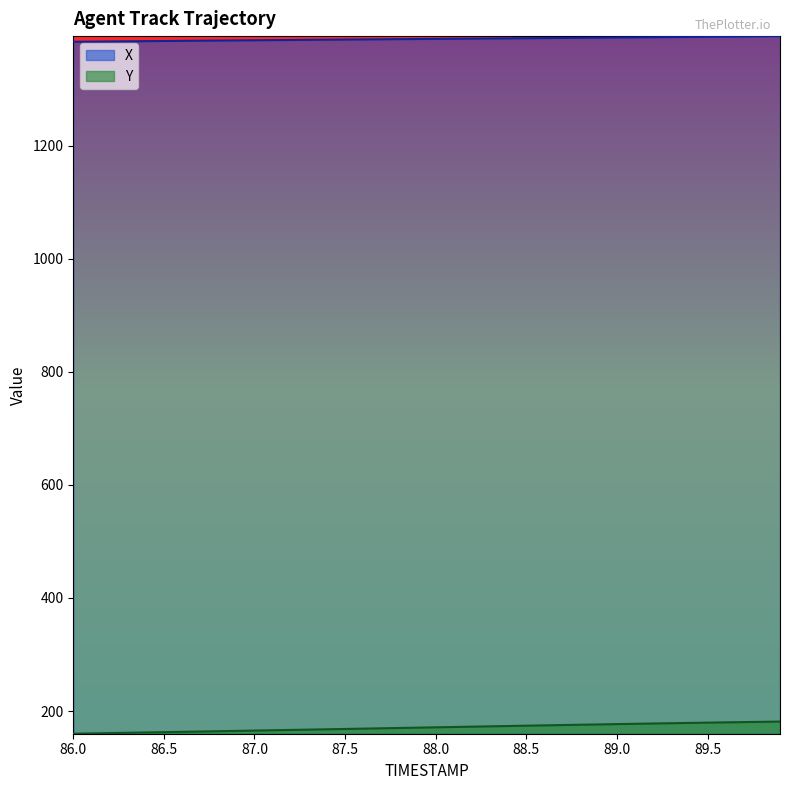

Reading left to right, what are all the values shown in this chart?

X: 1383.8	1384.1	1384.4	1384.6	1384.9	1385.2	1385.4	1385.7	1386.0	1386.2	1386.5	1386.7	1387.0	1387.2	1387.5	1387.7	1387.9	1388.2	1388.4	1388.7	1388.9	1389.1	1389.4	1389.6	1389.8	1390.1	1390.3	1390.6	1390.8	1391.1	1391.3	1391.6	1391.8	1392.1	1392.4	1392.7	1392.9	1393.2	1393.5	1393.8
Y: 159.8	160.4	160.9	161.5	162.0	162.6	163.1	163.7	164.3	164.8	165.4	166.0	166.5	167.1	167.7	168.2	168.8	169.4	170.0	170.6	171.1	171.7	172.3	172.9	173.5	174.0	174.6	175.2	175.7	176.3	176.8	177.4	177.9	178.4	178.9	179.4	179.9	180.4	180.8	181.3